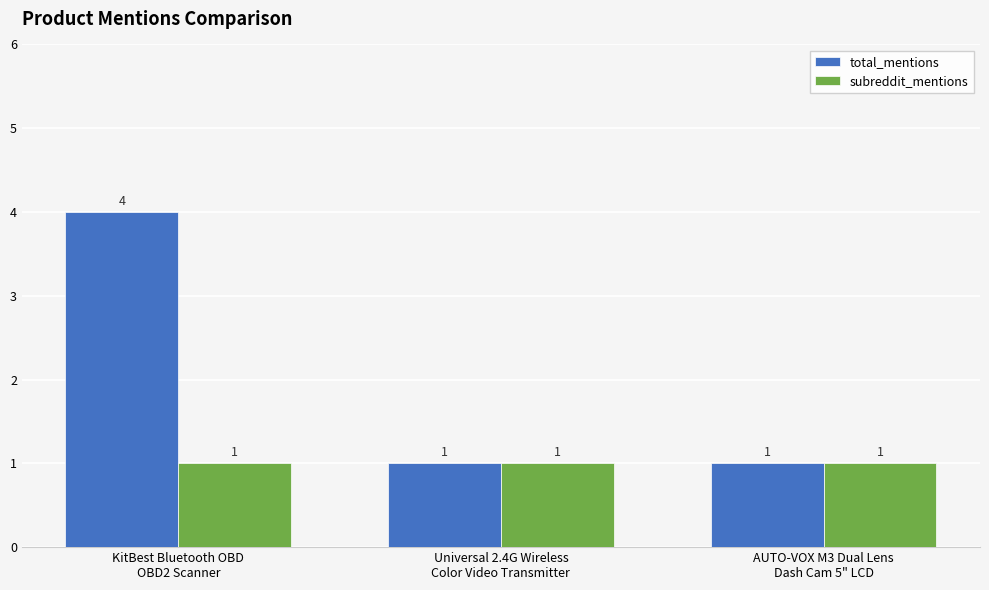

Rank the series by their average value, from highest to lowest.

total_mentions, subreddit_mentions